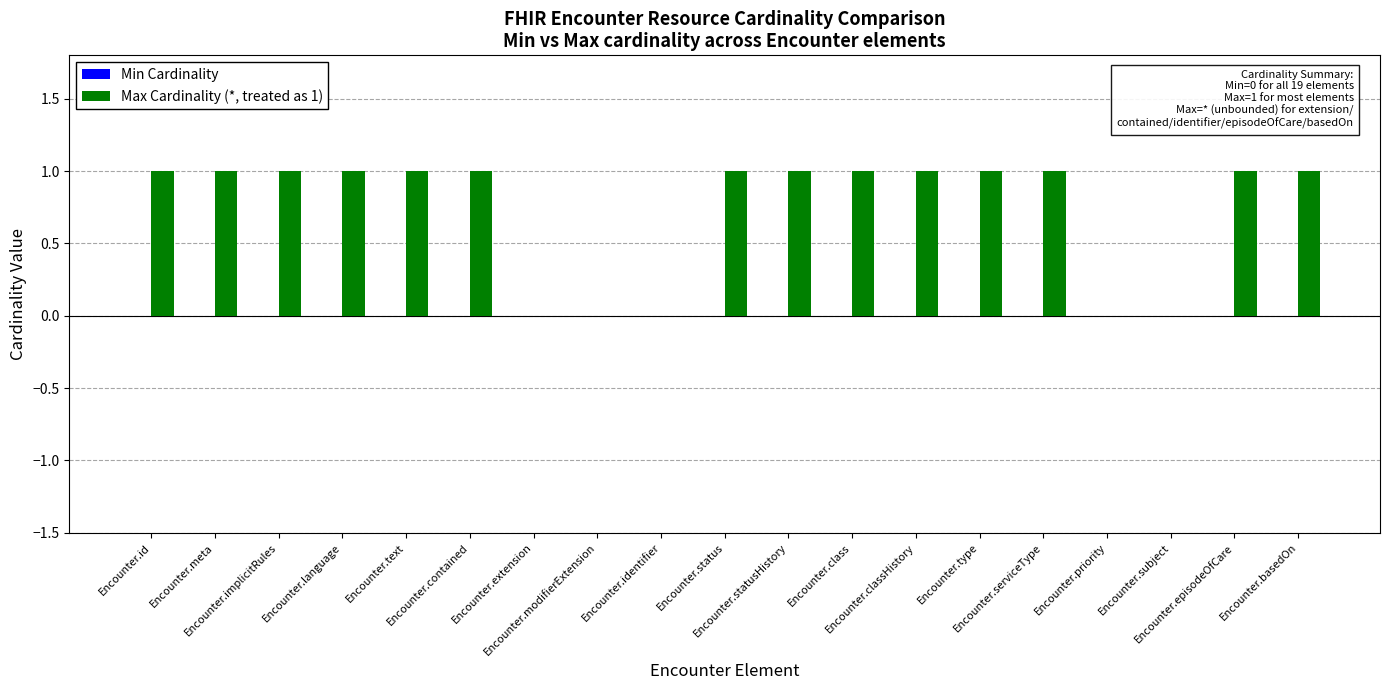

What is the sum of all values?

14